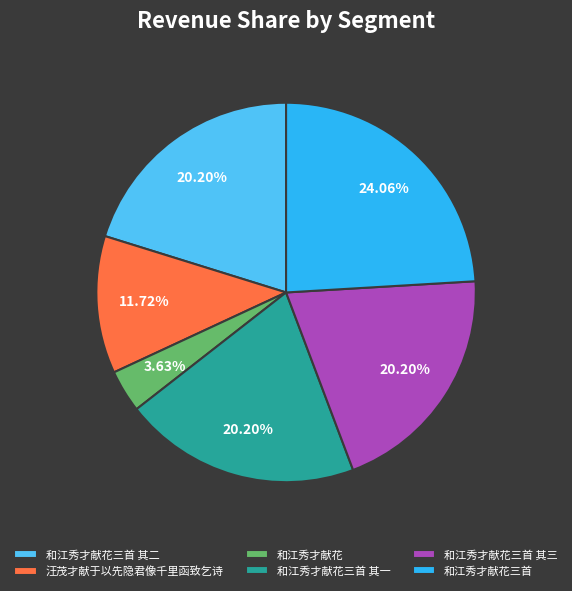

What percentage is the 和江秀才献花三首 其二 slice, to the nearest percent?

20%